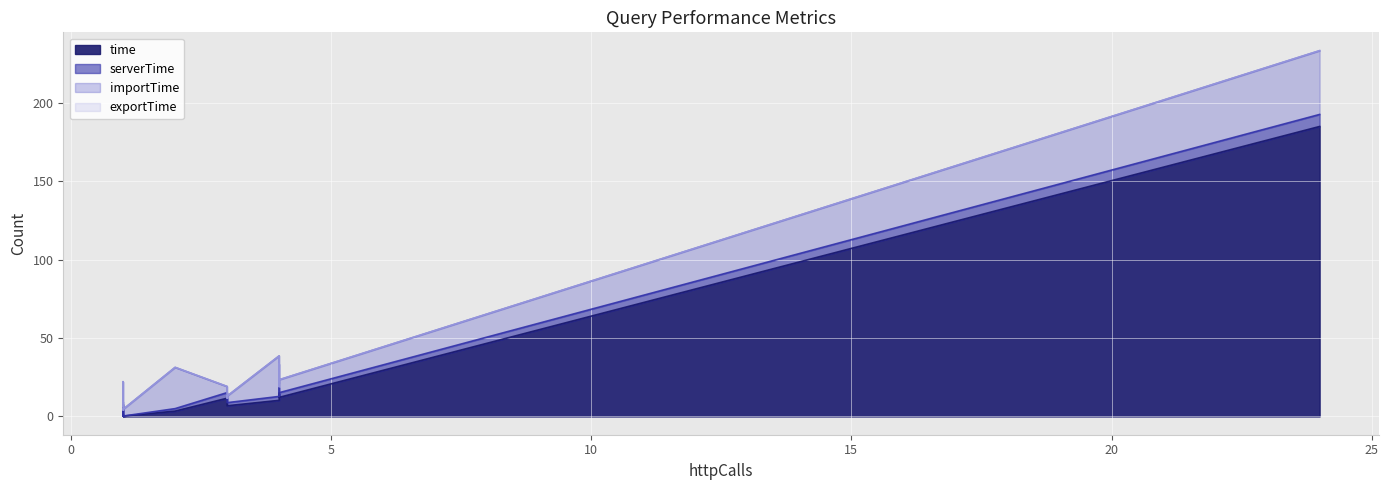

Is it true that time equals 10.3 at F1.1?

True